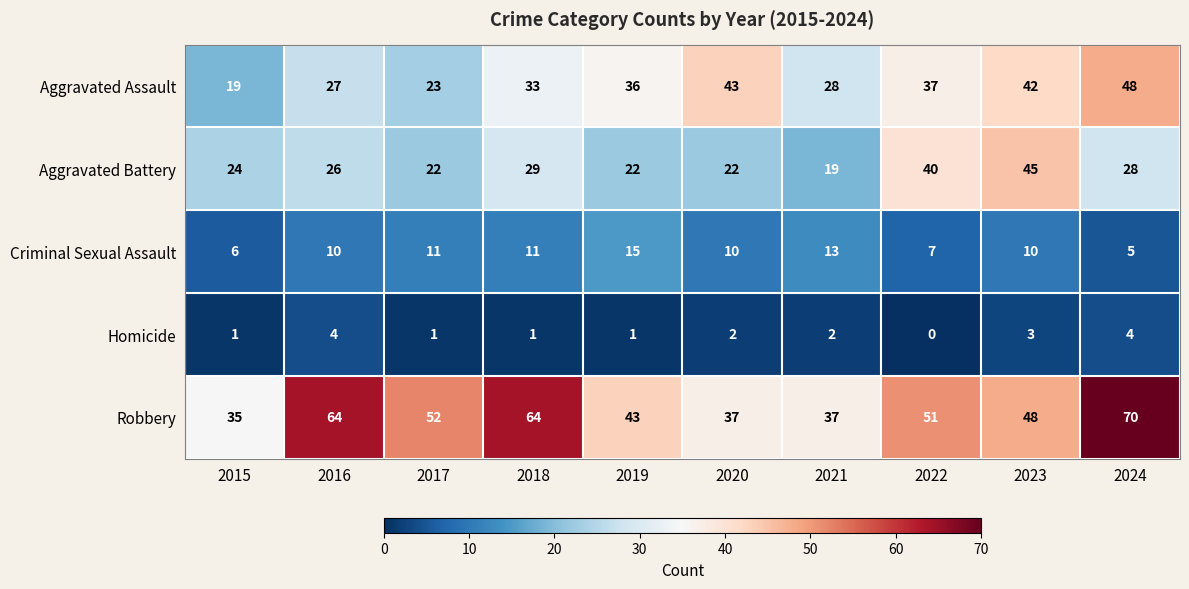

At how many categories does at least one series exceed 10?

10